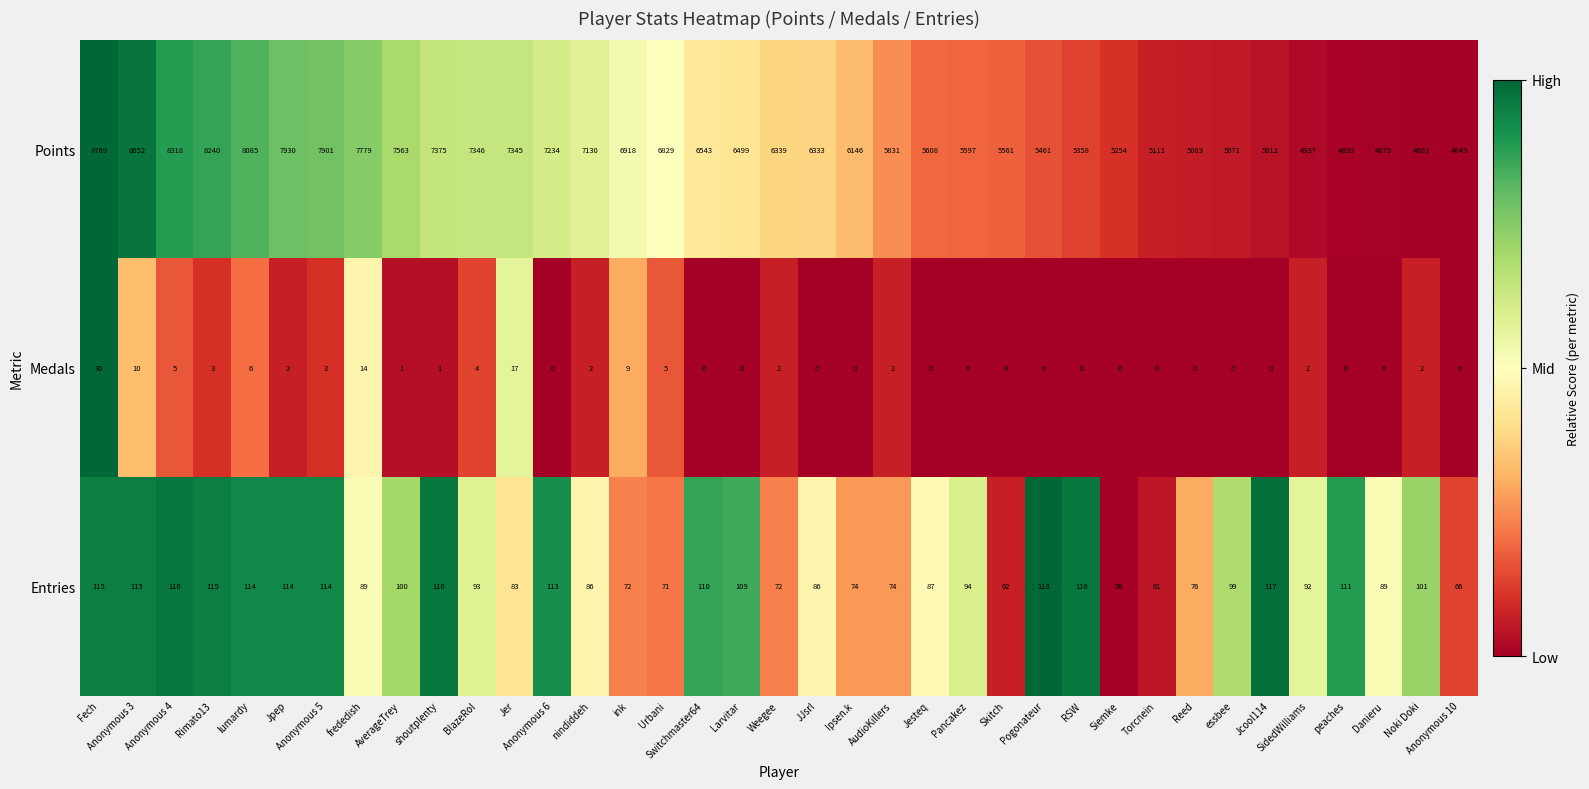

The value of Medals at Skitch is 18. True or false?

False